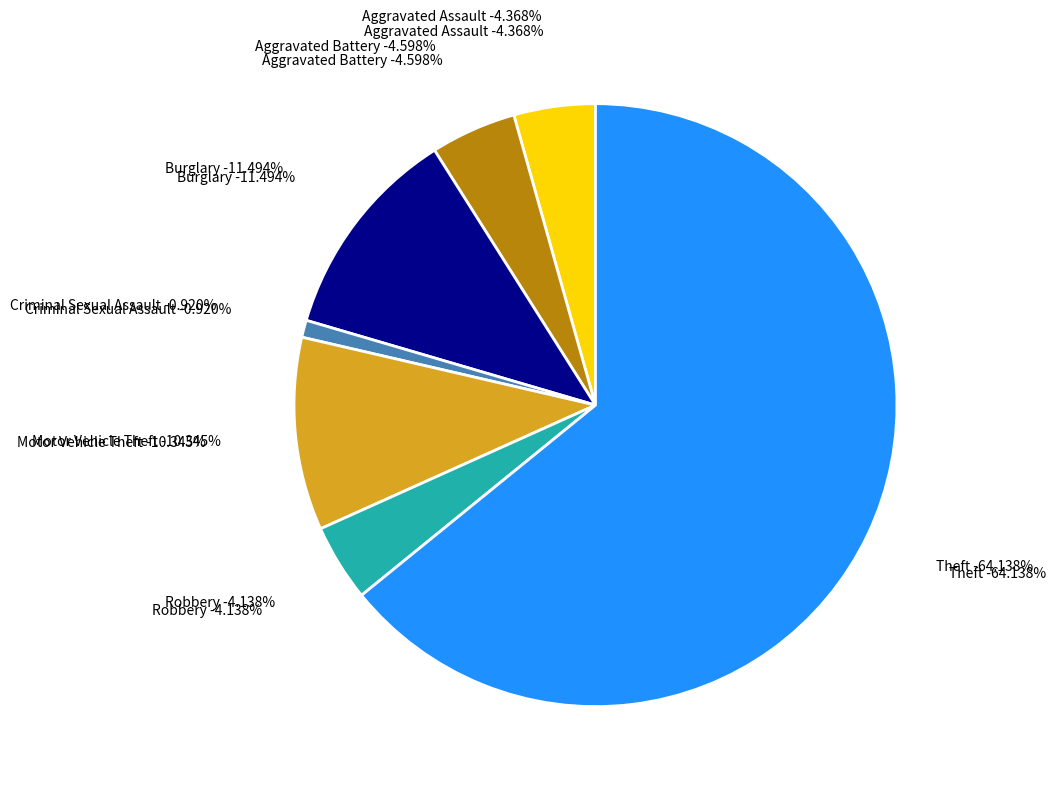

What is the majority slice?

Theft